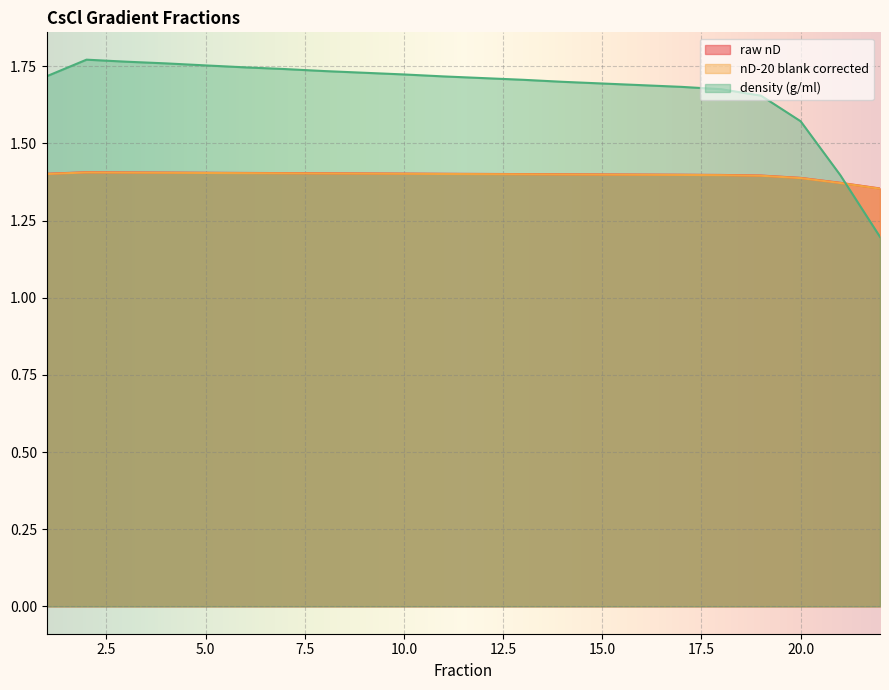

What is the spread (max minus min) of values at 4?

0.4